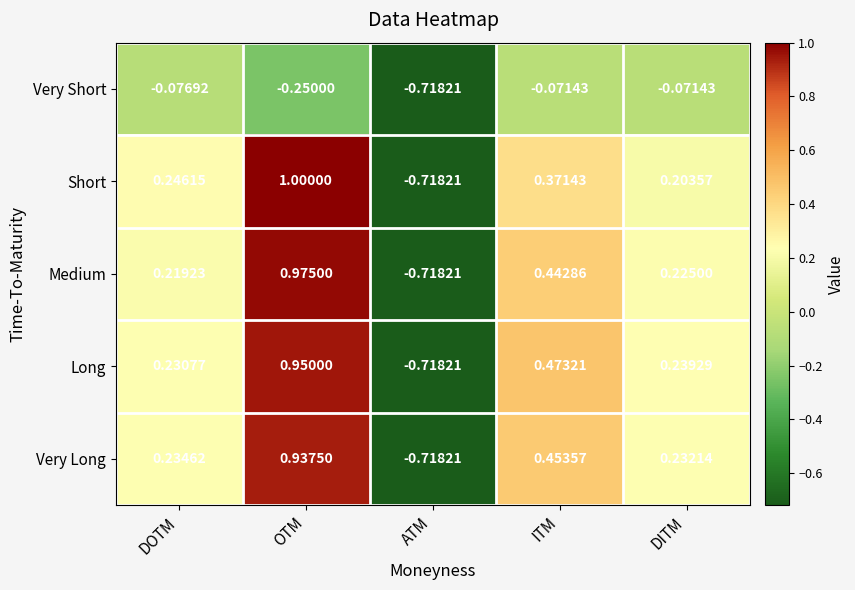

Which series has the largest total across all categories?

Long